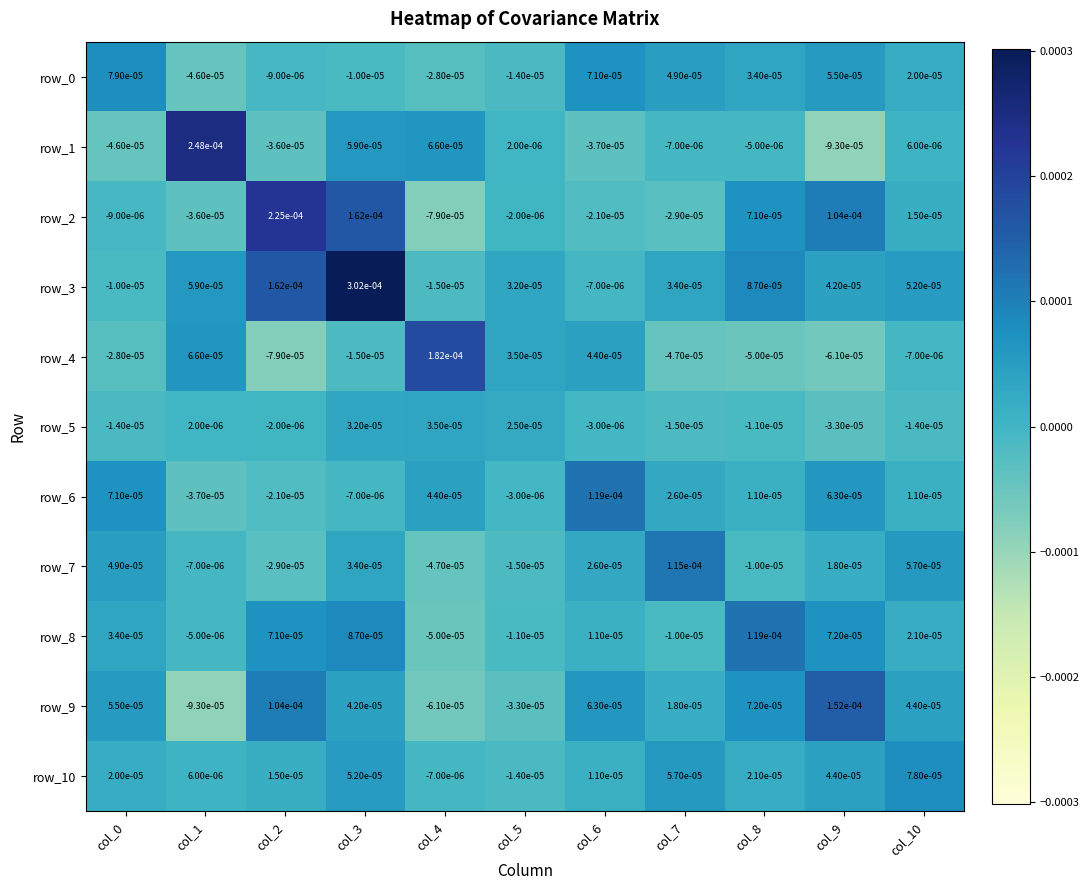

Is the value of row_9 at col_5 greater than the value of row_0 at col_2?

No